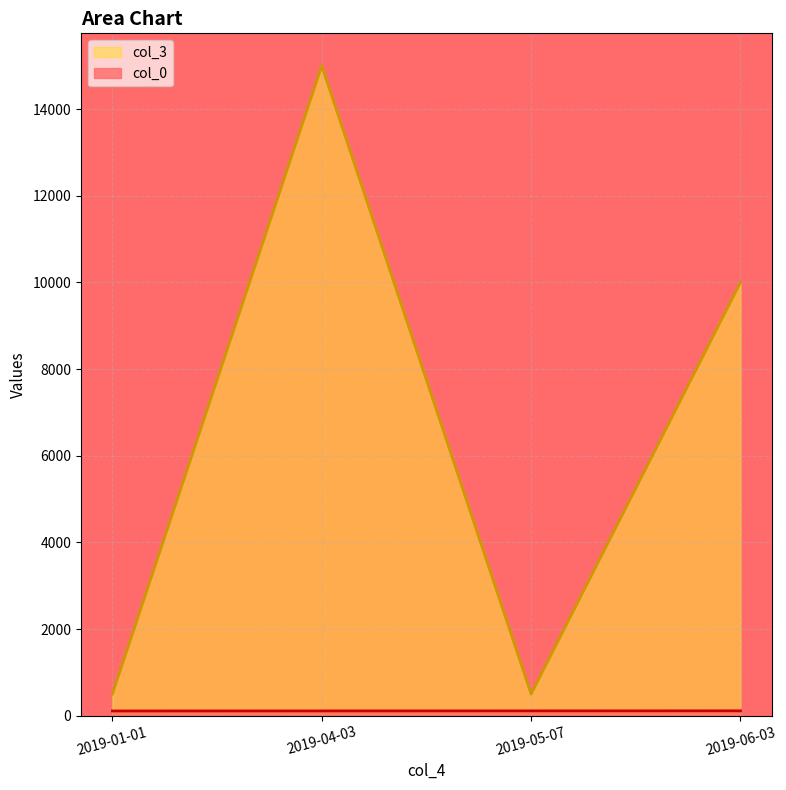

Rank the series by their maximum value, from lowest to highest.

col_0, col_3